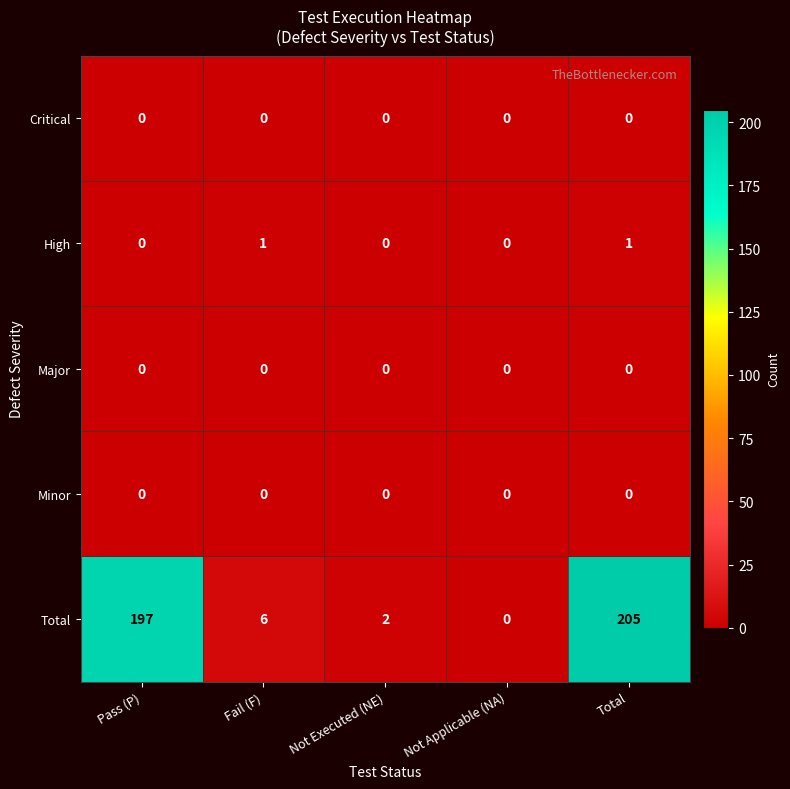

Is it true that High equals 0 at Pass (P)?

True